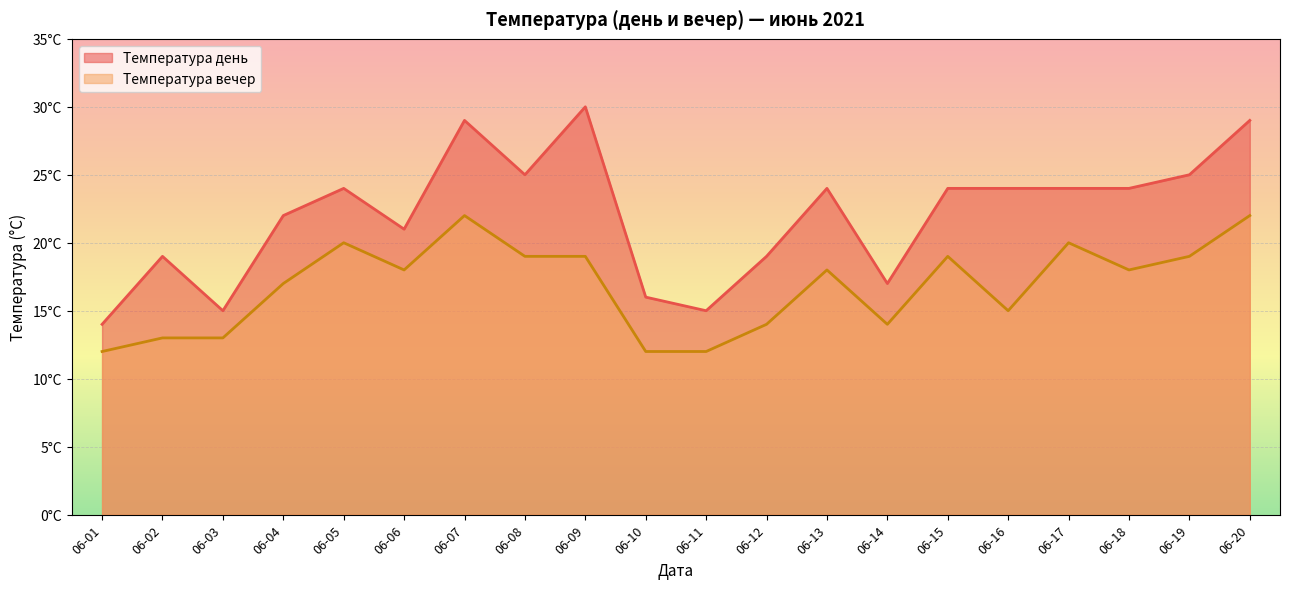

True or false: Температура день has a value of 30 at 06-09.

True